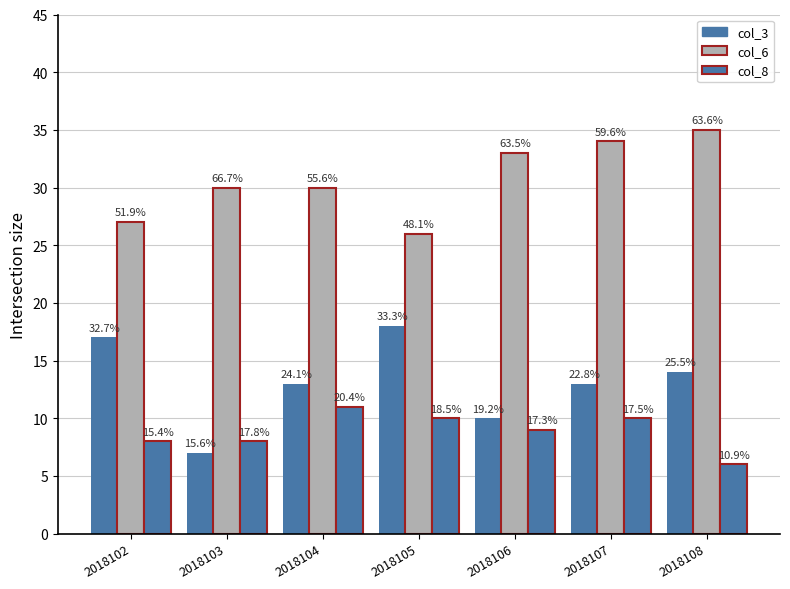

How many bars are there in each group?

3